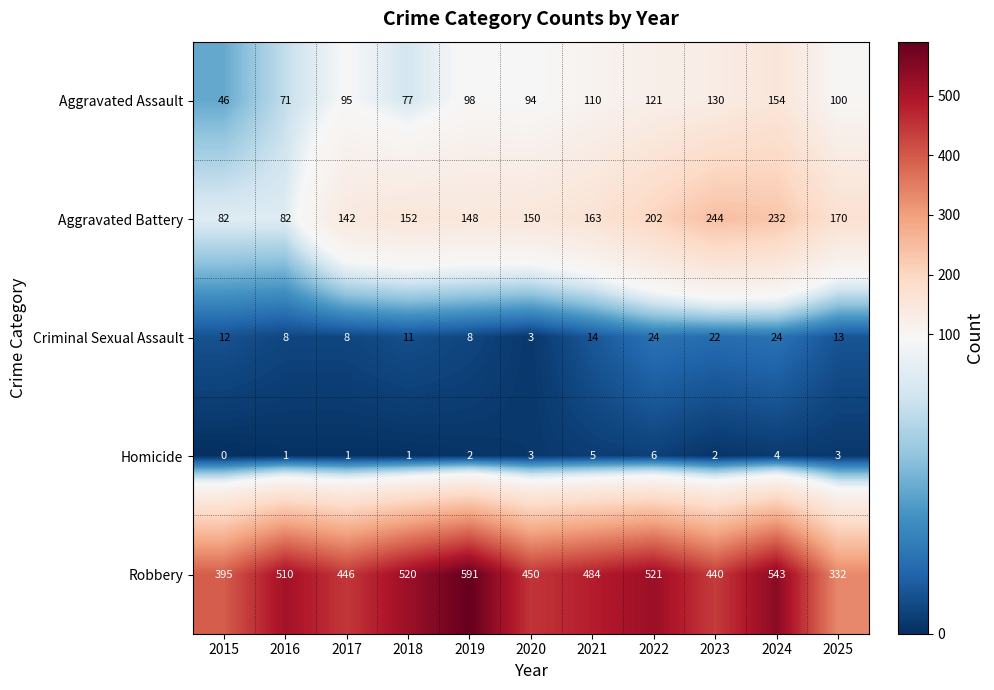

What is the difference between the highest and lowest values at 2020?

447